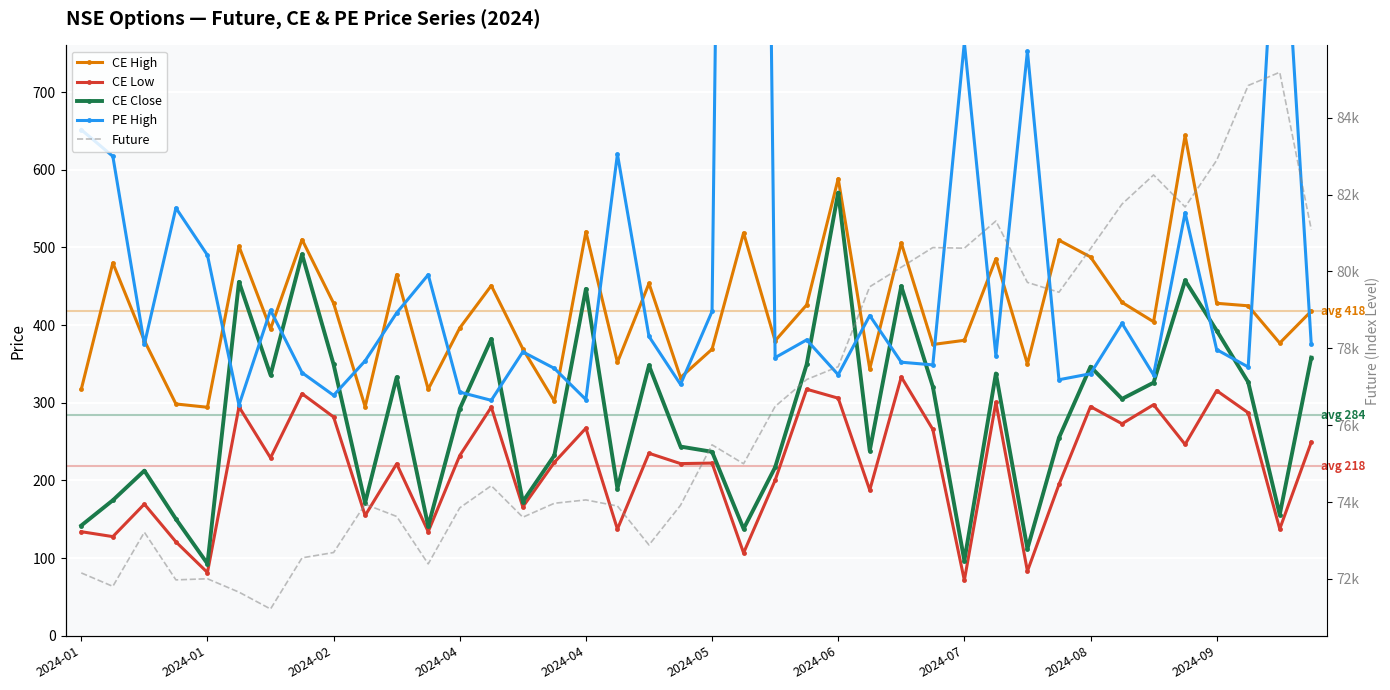

Read the Future value at 2024-07.

80605.2